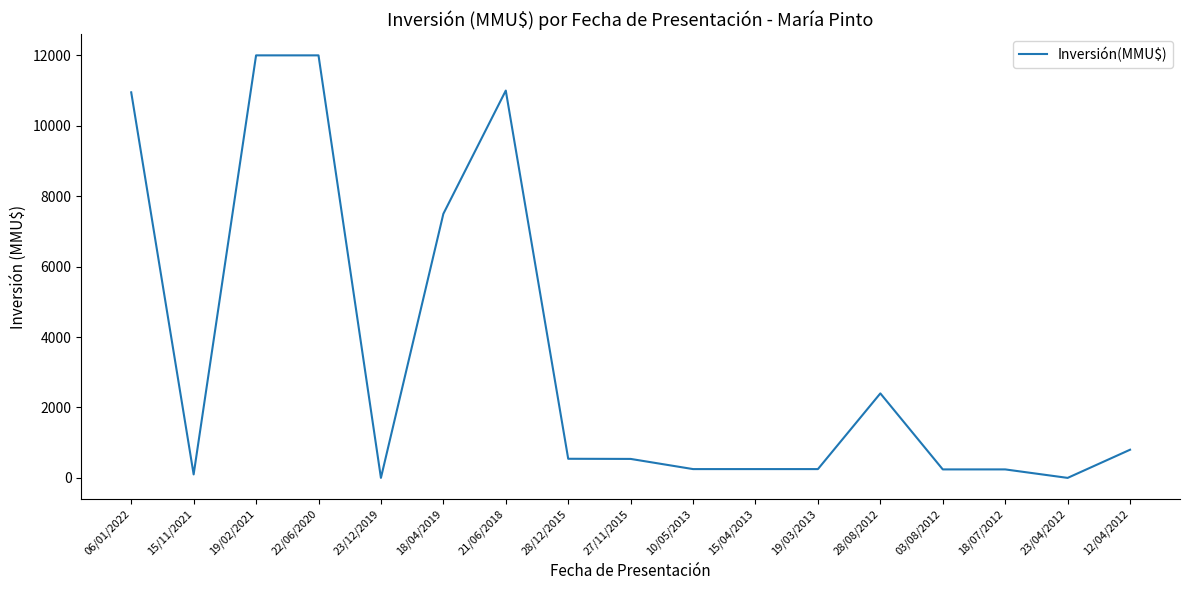

What is the sum of the values at 10/05/2013 and 28/12/2015?

793